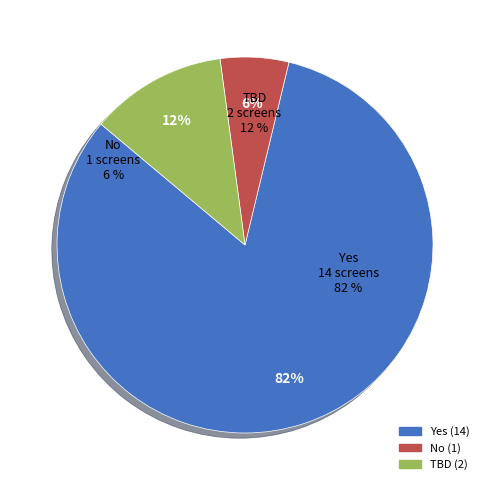

How many segments does this pie chart have?

3